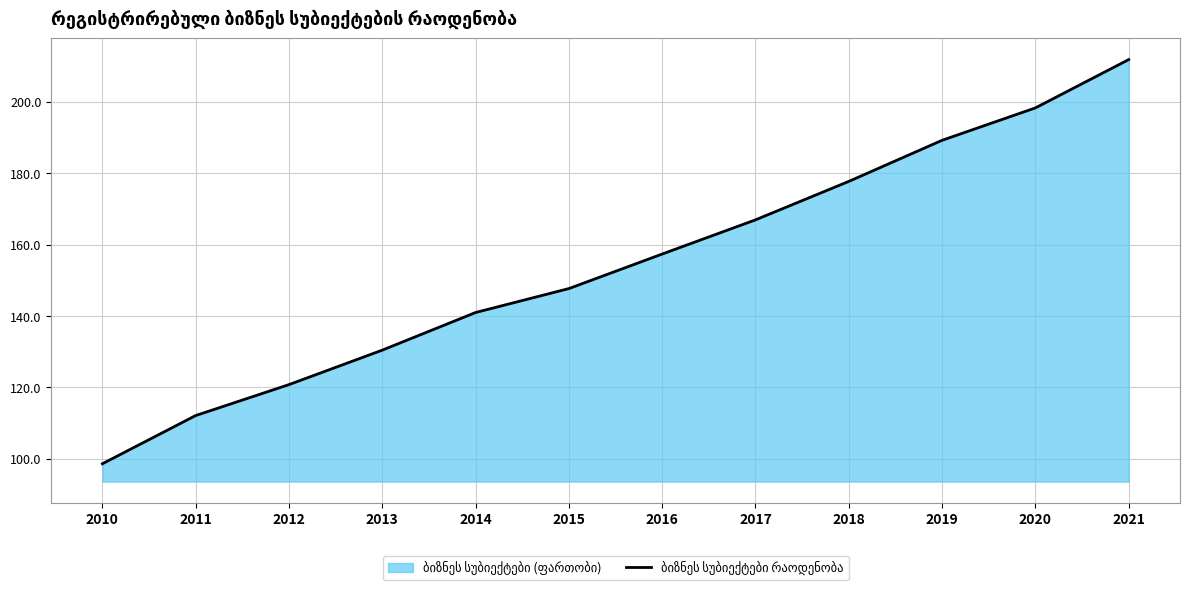

Reading left to right, transcribe all the data shown in this chart.

98.6	112.1	120.8	130.5	141.0	147.7	157.4	167.0	177.8	189.3	198.3	211.9